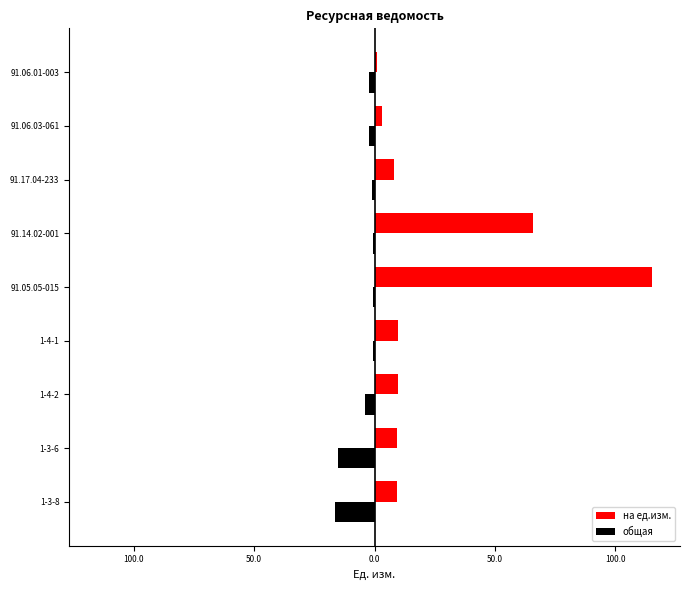

List the series in order of their peak value, lowest first.

общая, на ед.изм.